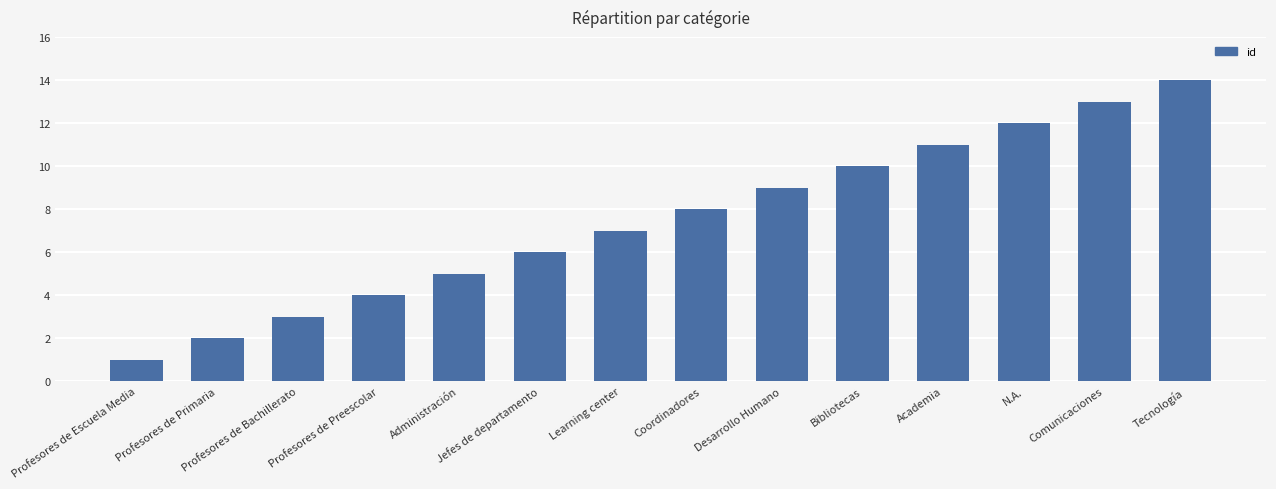

Which category has the lowest value across all series?

Profesores de Escuela Media